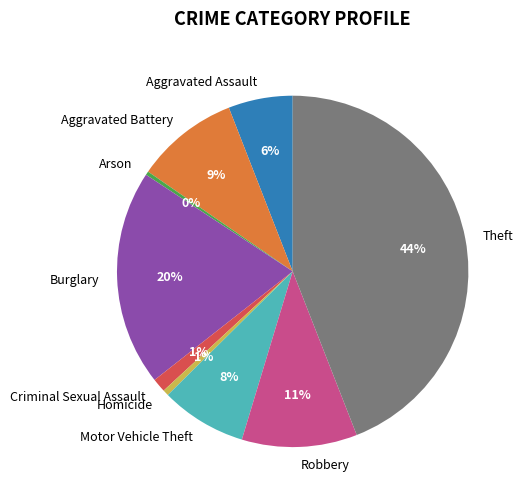

How many segments does this pie chart have?

9